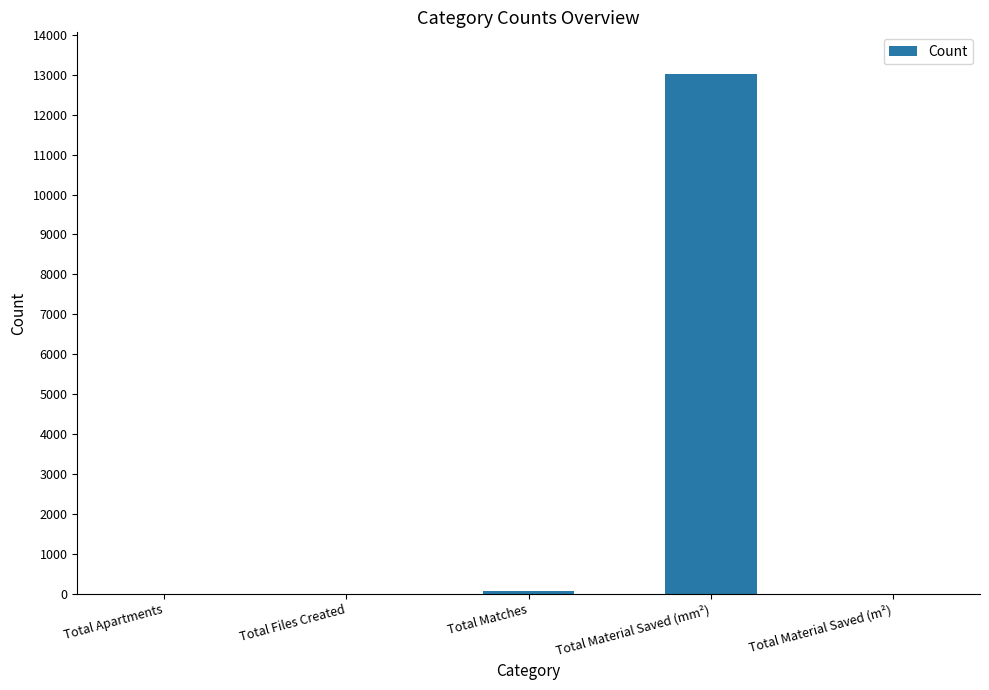

Is it true that the value at Total Material Saved (mm²) is 17703?

False